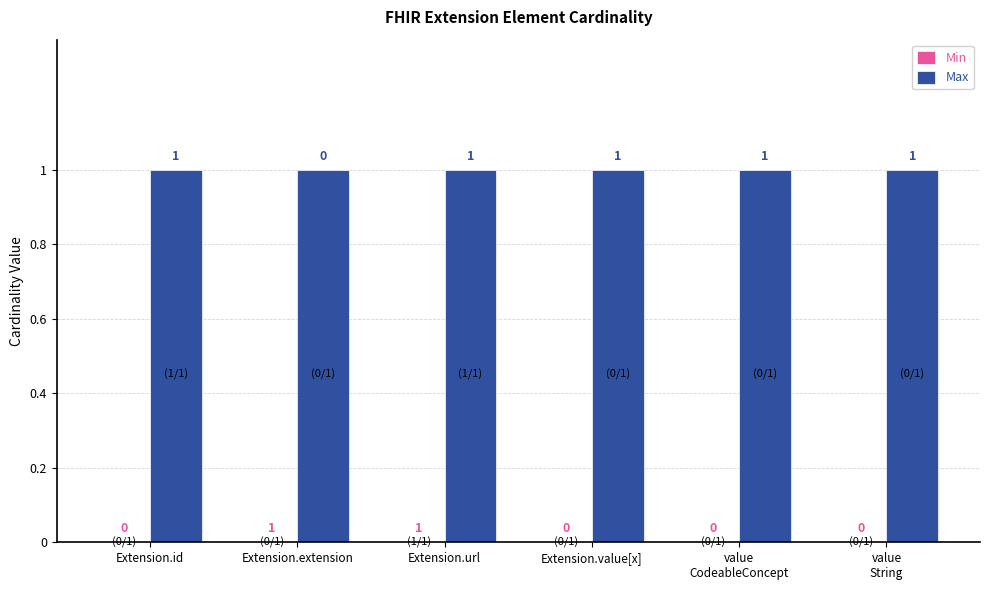

Where is Max nearest to the value 1?

Extension.id